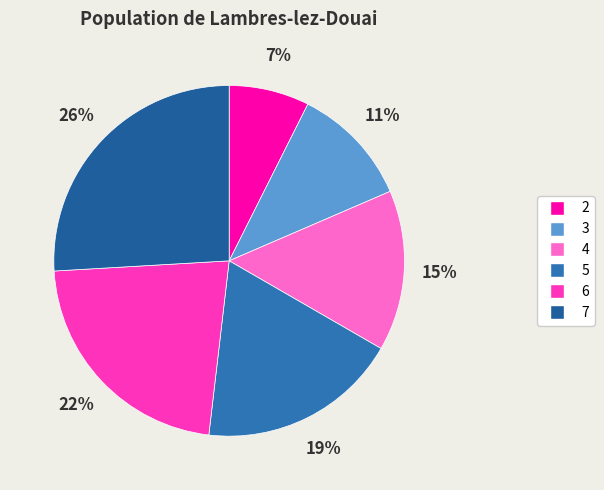

To the nearest percent, what percentage of the pie is 4?

15%